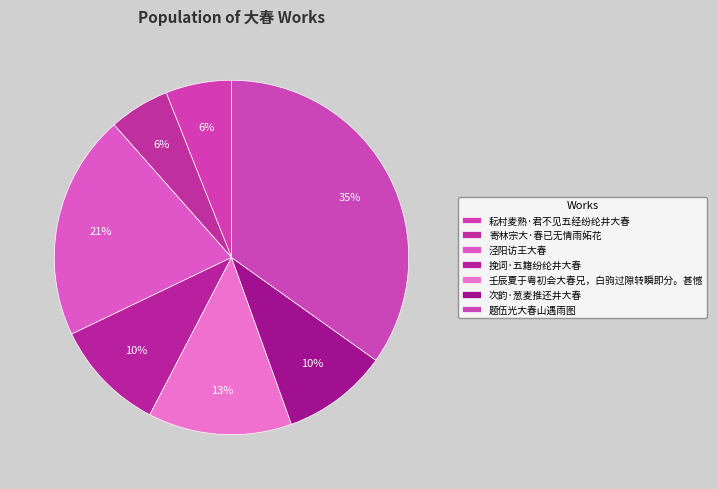

To the nearest percent, what is the combined percentage of 耘村麦熟·君不见五经纷纶井大春 and 寄林宗大·春已无情雨妬花?

12%